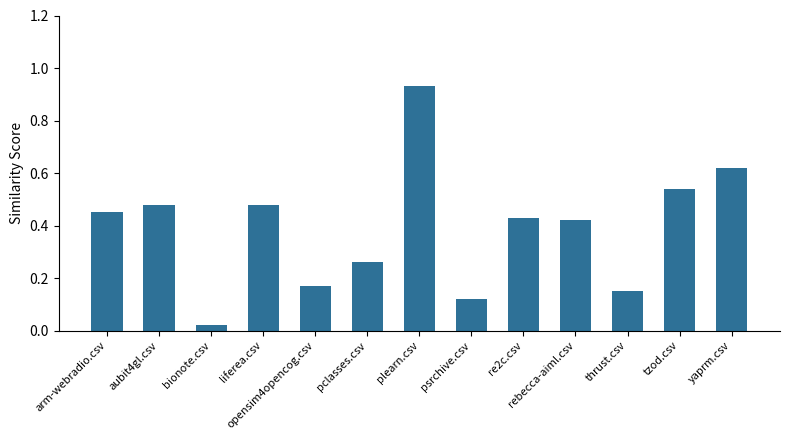

What is the label of the 9th bar from the left?

re2c.csv